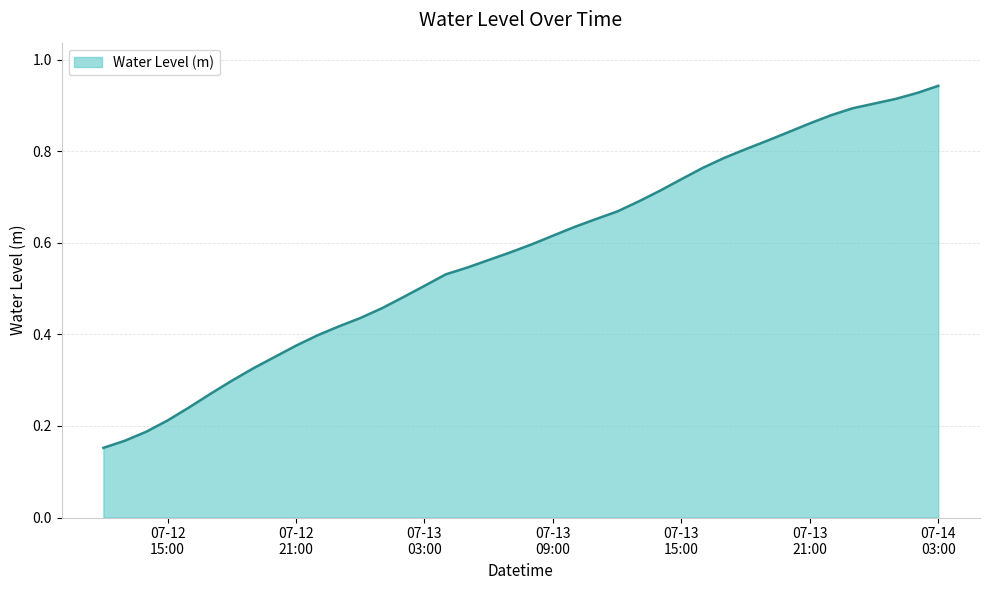

Does the chart have visible grid lines?

Yes